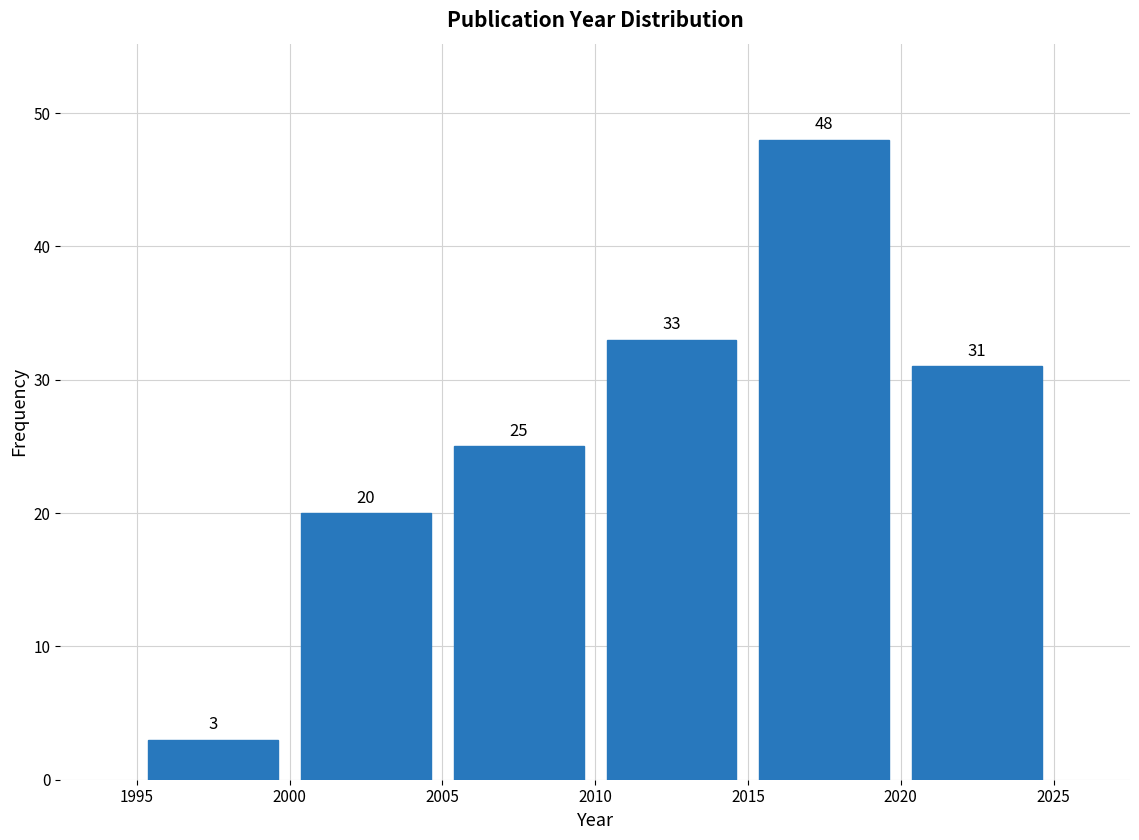

Reading left to right, transcribe this chart: for each bar, give the range it covers on the x-axis and its height.

1995 to 2000: 3
2000 to 2005: 20
2005 to 2010: 25
2010 to 2015: 33
2015 to 2020: 48
2020 to 2025: 31